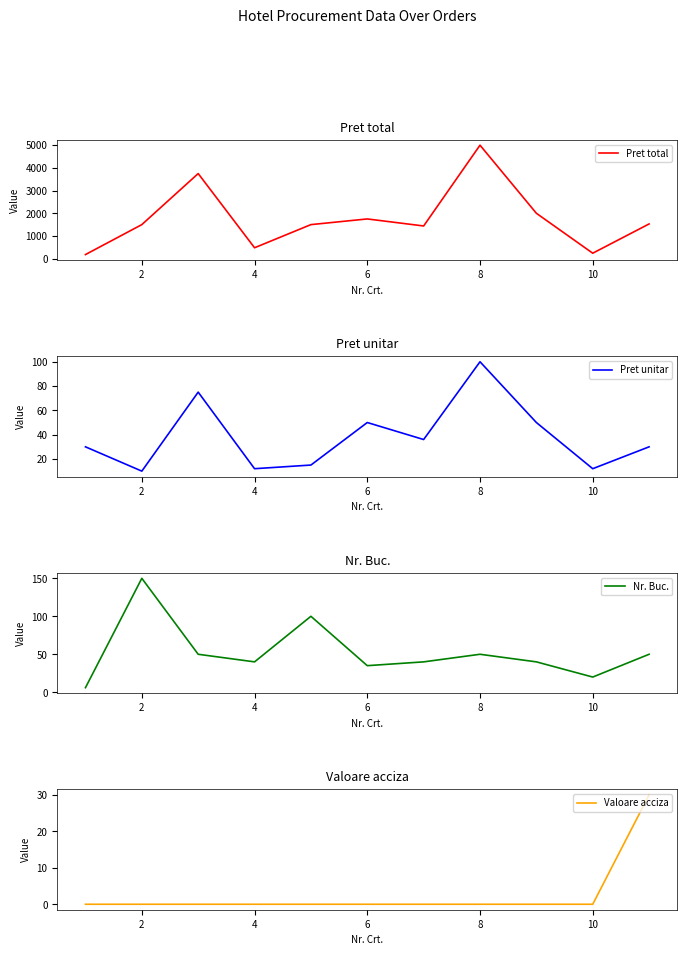

What is the lowest value of the Pret total series?

180